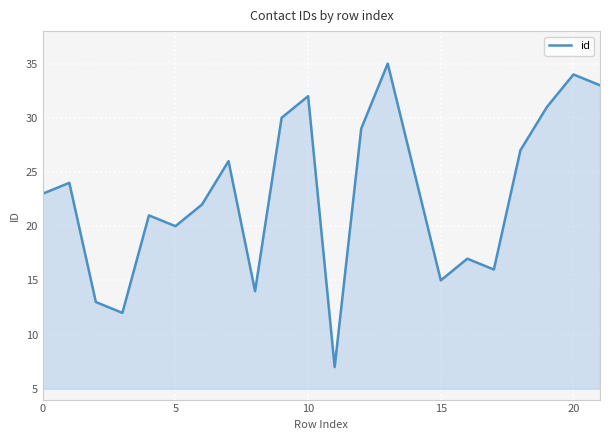

True or false: the data has more than 1 interior local peaks.

True